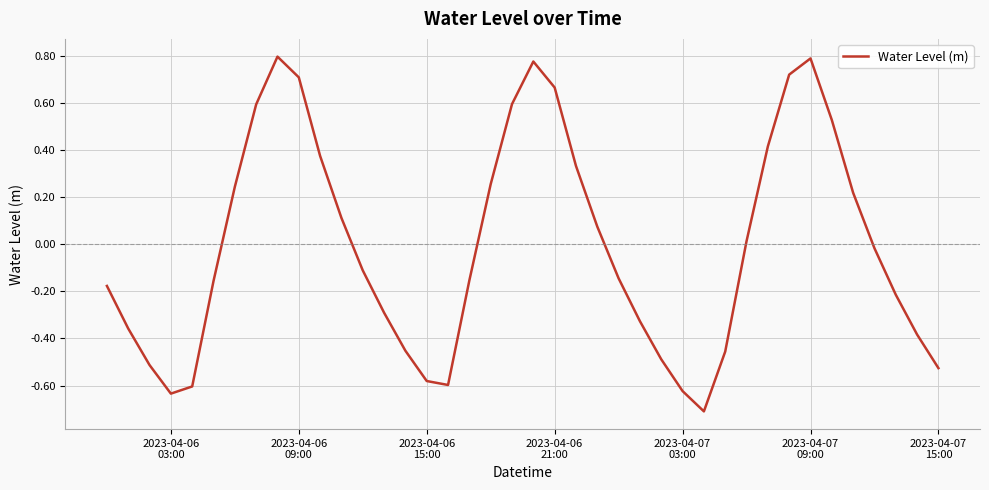

How many lines are shown in the chart?

1